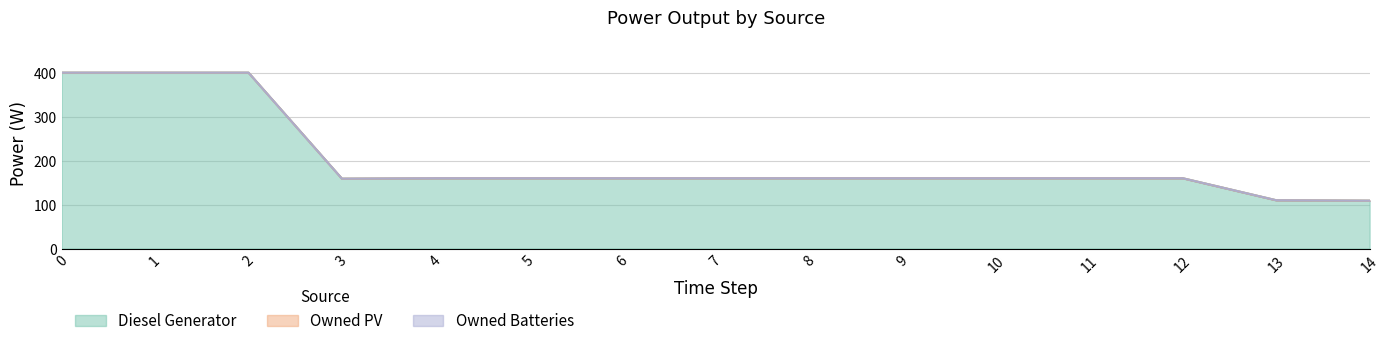

Reading left to right, list all the values displayed in this chart.

Diesel Generator: 400.0	400.0	400.0	159.0	160.0	160.0	160.0	160.0	160.0	160.0	160.0	160.0	160.0	110.0	109.0
Owned PV: 0.0	0.0	0.0	0.0	0.0	0.0	0.0	0.0	0.0	0.0	0.0	0.0	0.0	0.0	0.0
Owned Batteries: 0.0	0.0	0.0	0.0	0.0	0.0	0.0	0.0	0.0	0.0	0.0	0.0	0.0	0.0	0.0